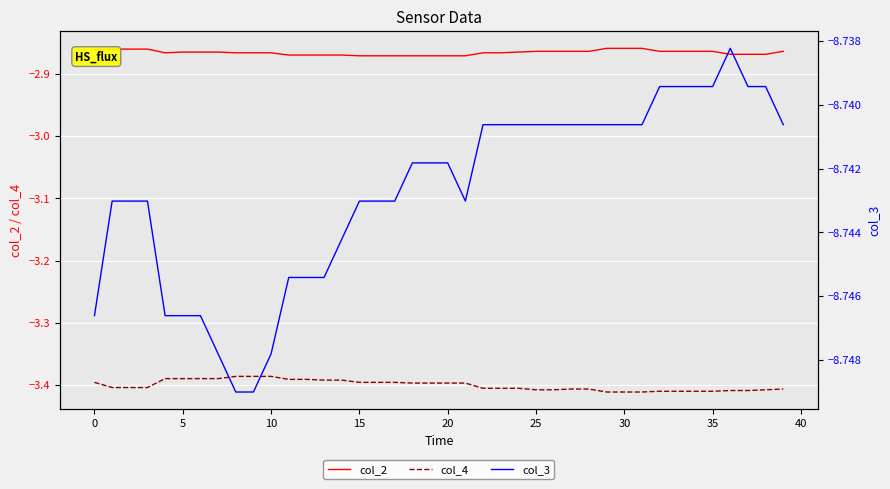

Is this an area chart (filled region under the line)?

No